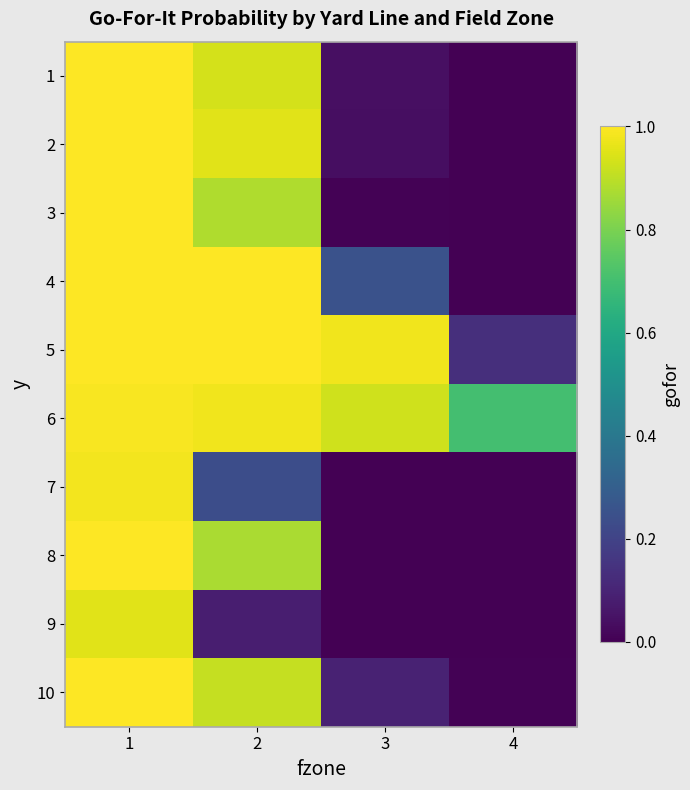

What is the maximum value shown in the chart?

1.0